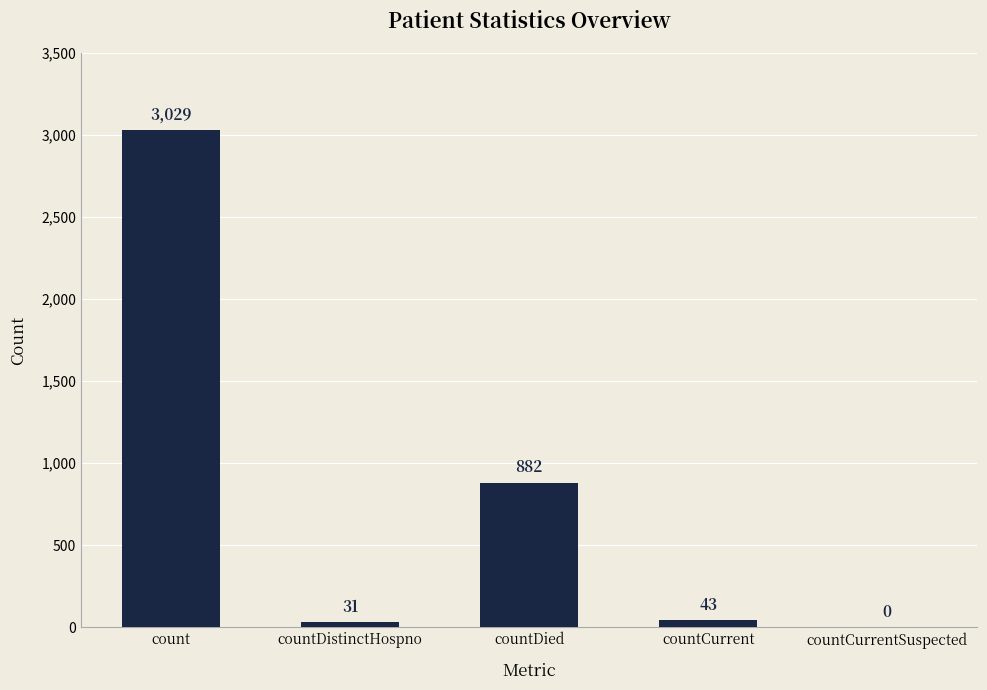

True or false: the data shows 0 at countCurrentSuspected.

True